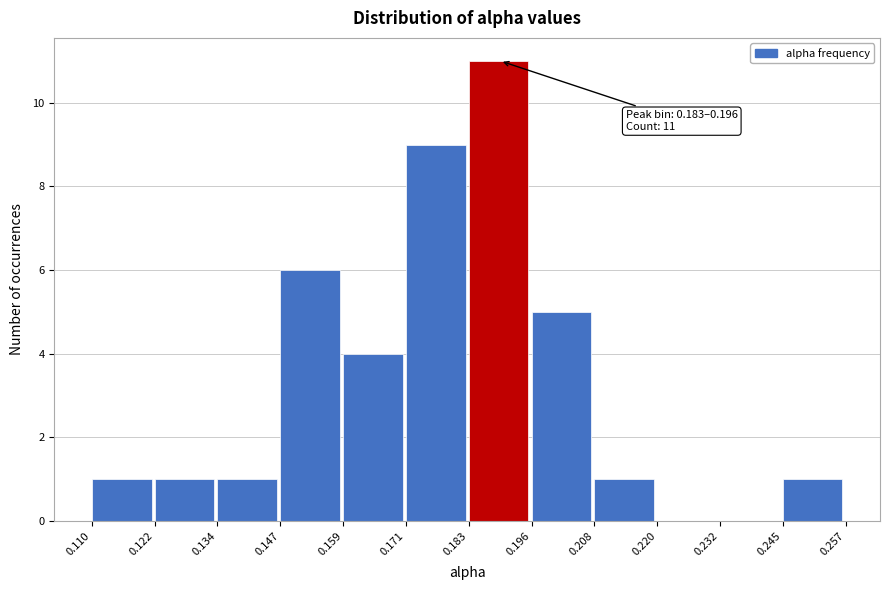

Over which range of the x-axis is the bar tallest?

0.183 to 0.196